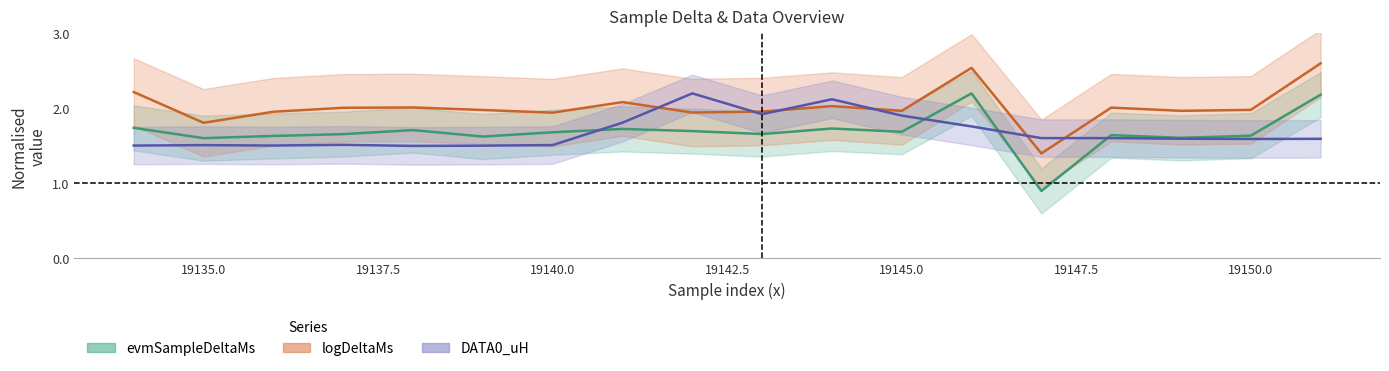

How many interior local valleys does the evmSampleDeltaMs series have?

6